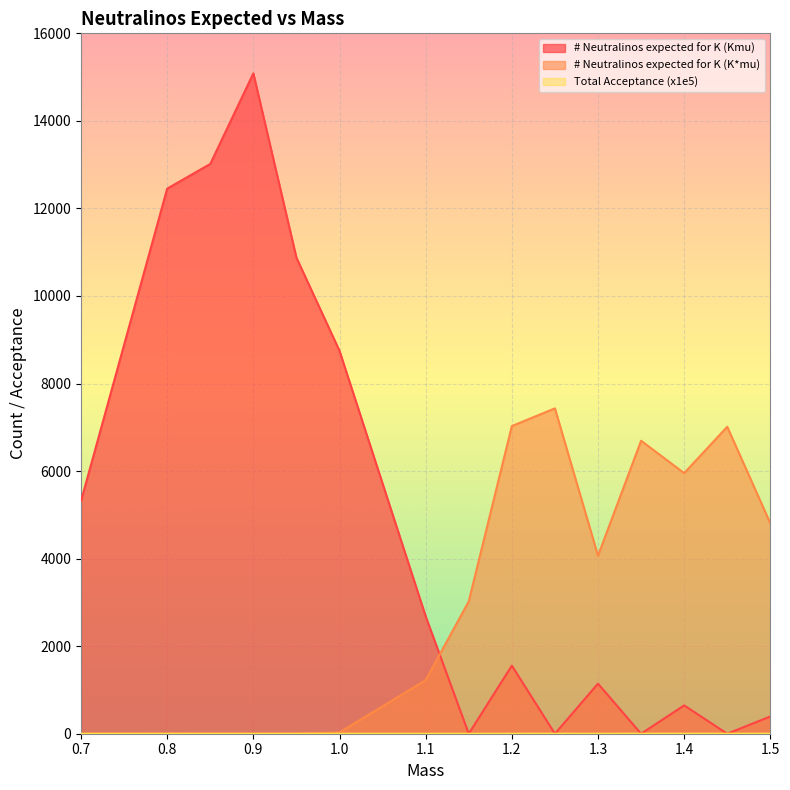

Is the value of Total Acceptance (x1e5) at 1.35 greater than the value of # Neutralinos expected for K (K*mu) at 1.4?

No